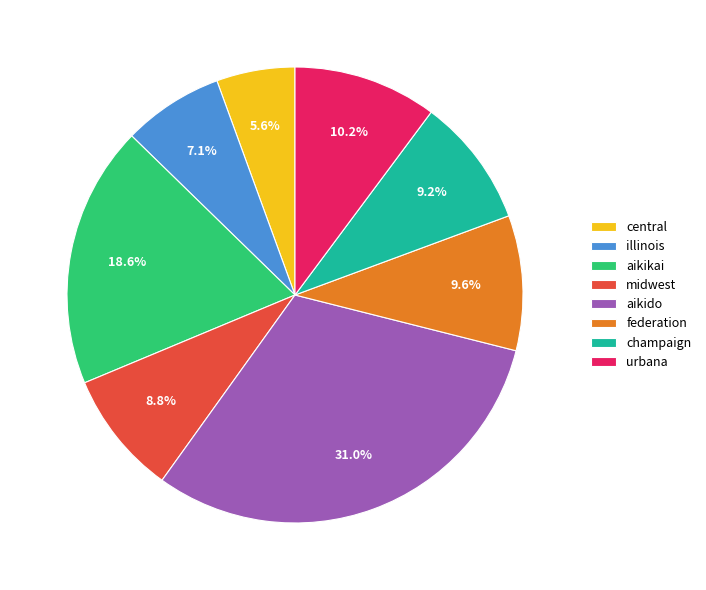

Does central represent more than half of the total?

No